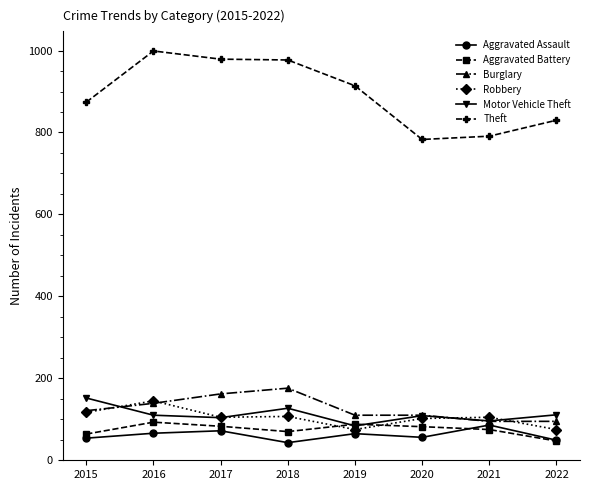

Read the Aggravated Battery value at 2021.

75